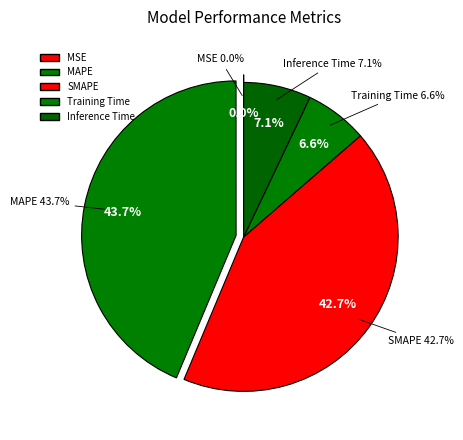

What percentage is NOT represented by Inference Time?

92.9%